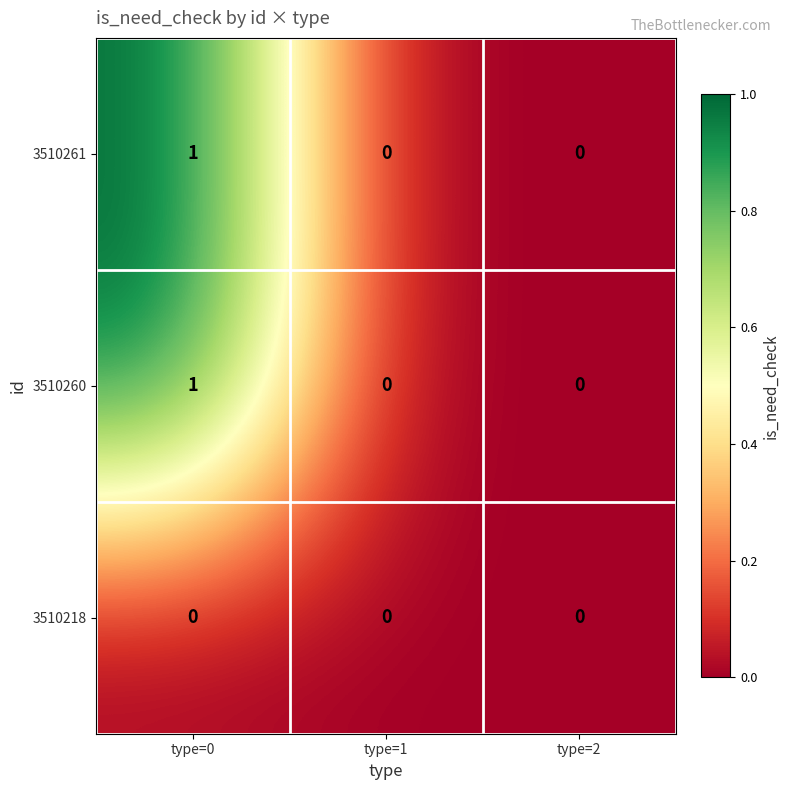

What is the total value across all series at type=0?

2